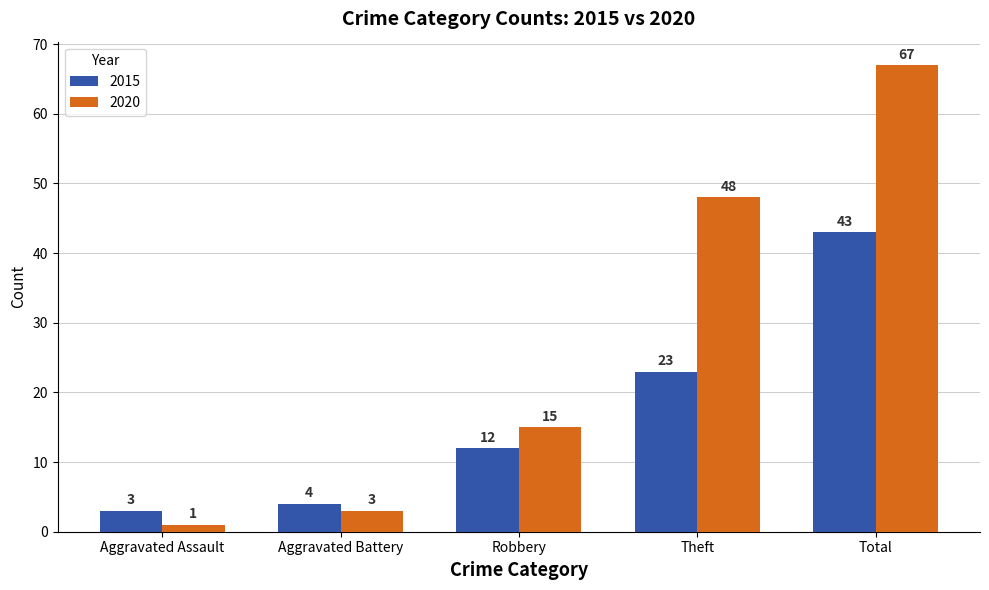

Rank the series at Aggravated Assault from lowest to highest value.

2020, 2015